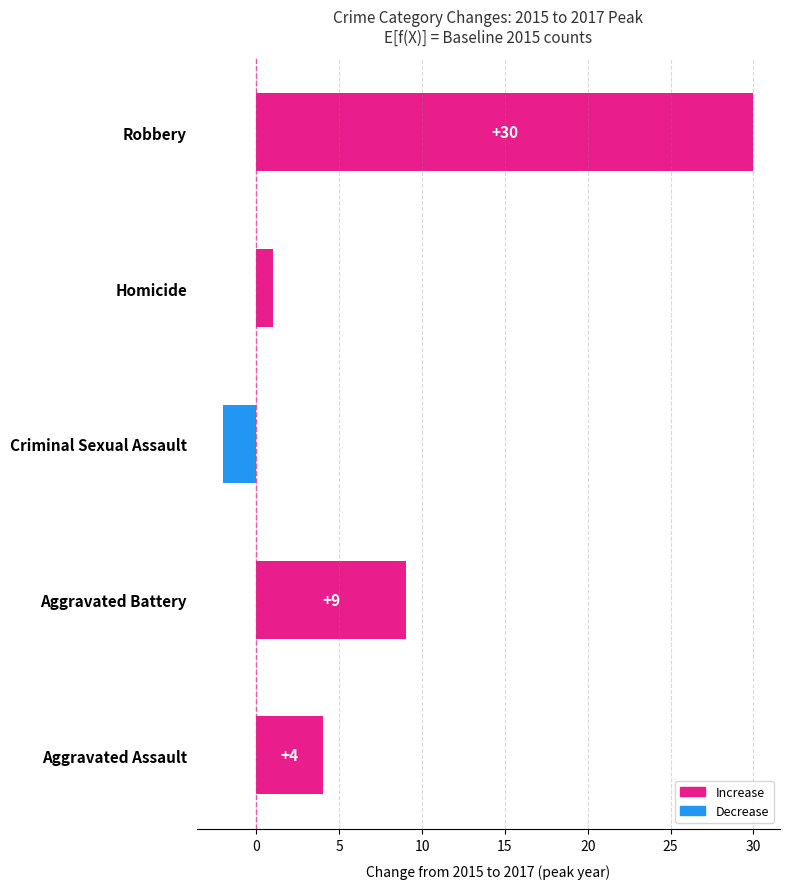

What is the change in value from Criminal Sexual Assault to Robbery?

+32